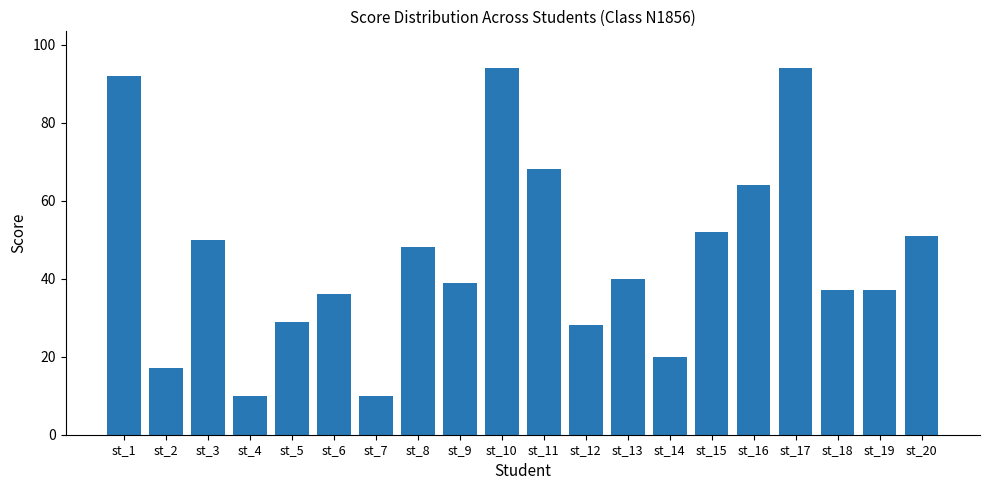

At which label does the data first exceed 40?

st_1